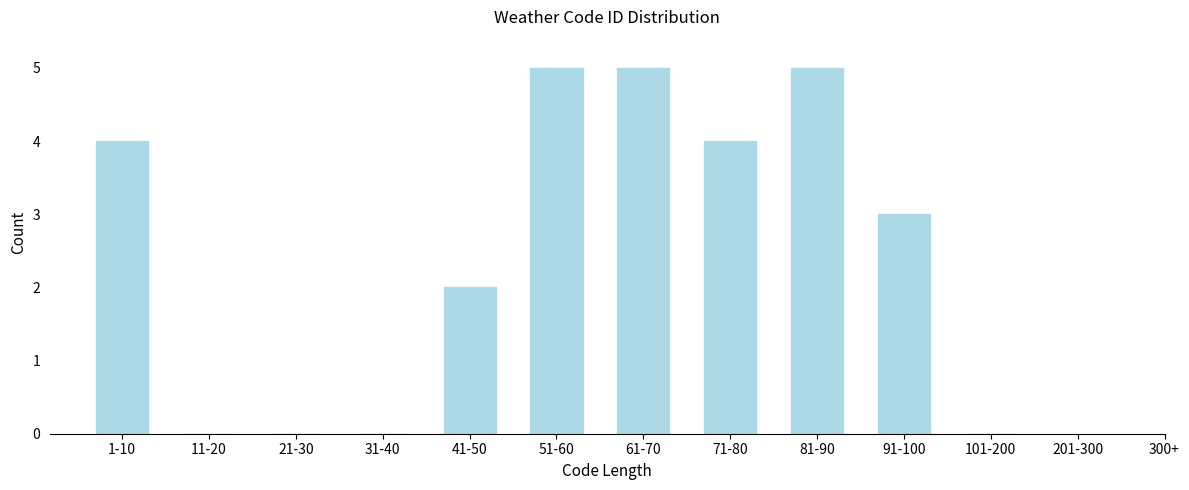

Reading right to left, extract all data points from this chart.

101-200=0	91-100=3	81-90=5	71-80=4	61-70=5	51-60=5	41-50=2	31-40=0	21-30=0	11-20=0	1-10=4